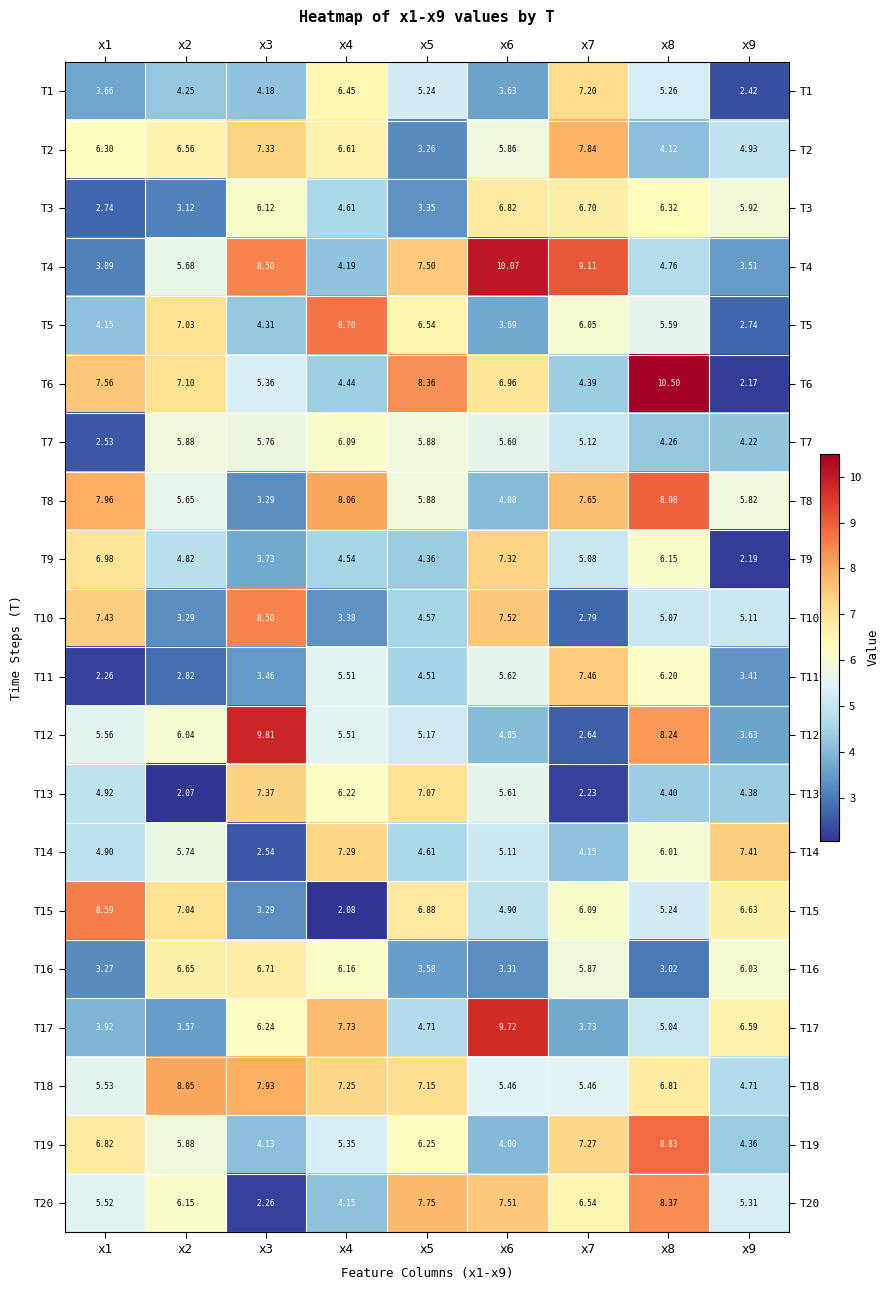

Is the value of T17 at x6 greater than the value of T15 at x8?

Yes